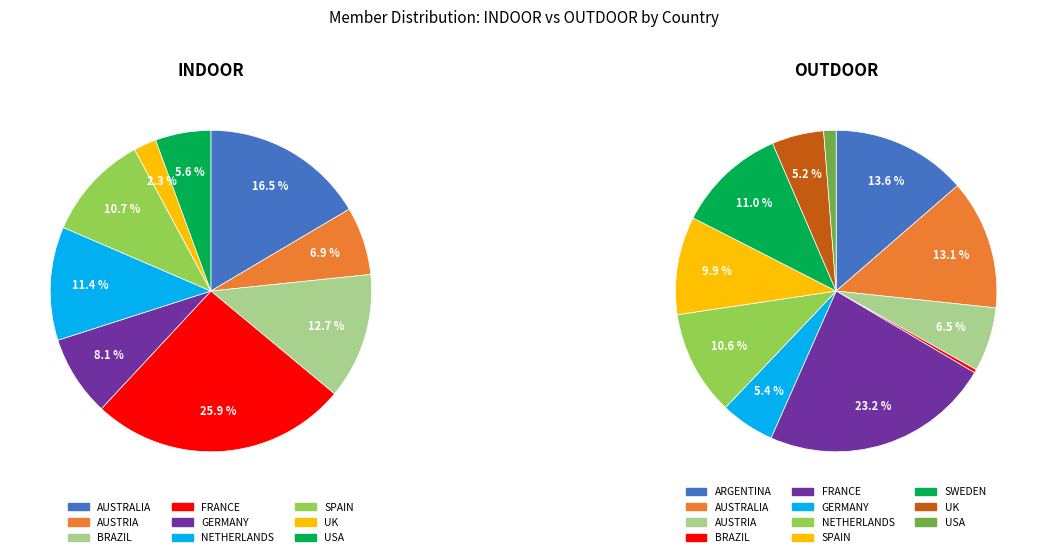

Which slice is the largest?

FRANCE